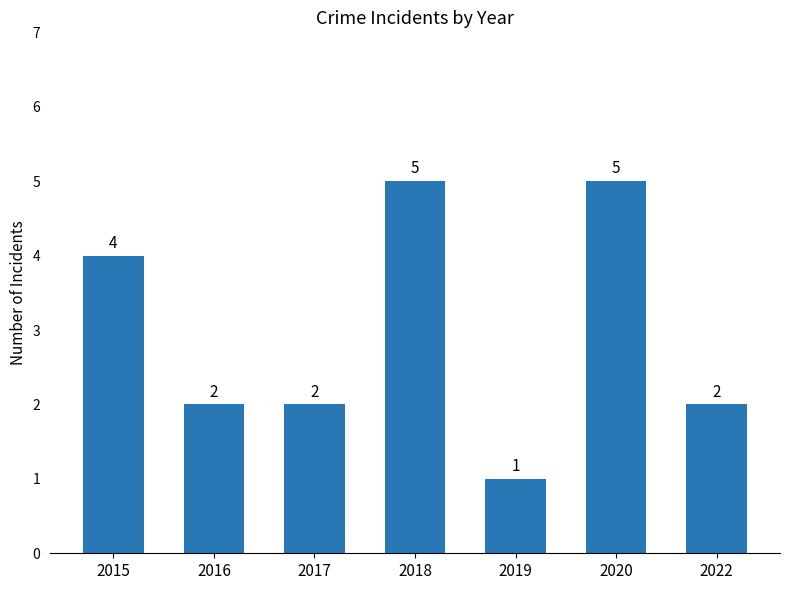

True or false: the data shows 3 at 2017.

False